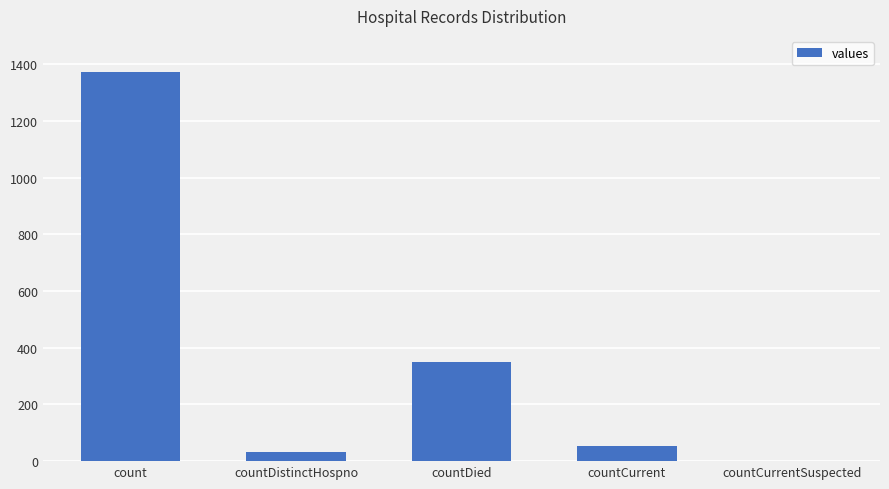

Reading left to right, list all the values displayed in this chart.

count=1371	countDistinctHospno=33	countDied=349	countCurrent=52	countCurrentSuspected=0